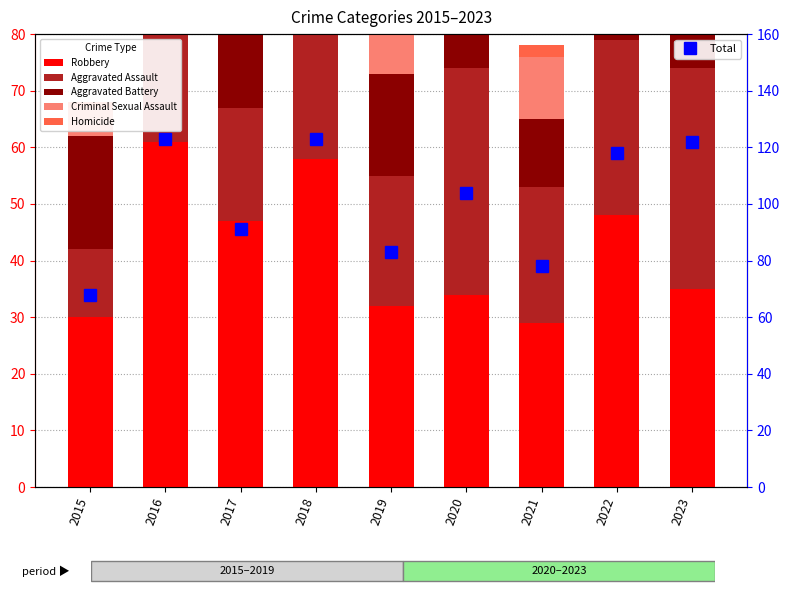

At how many categories does at least one series exceed 83?

6